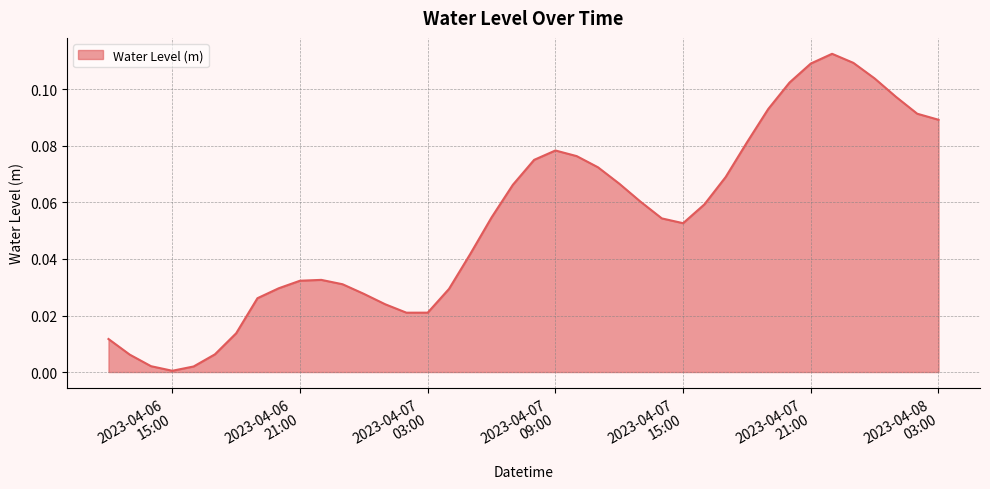

Reading right to left, transcribe all the data shown in this chart.

0.1	0.1	0.1	0.1	0.1	0.1	0.1	0.1	0.1	0.1	0.1	0.1	0.1	0.1	0.1	0.1	0.1	0.1	0.1	0.1	0.1	0.1	0.0	0.0	0.0	0.0	0.0	0.0	0.0	0.0	0.0	0.0	0.0	0.0	0.0	0.0	0.0	0.0	0.0	0.0